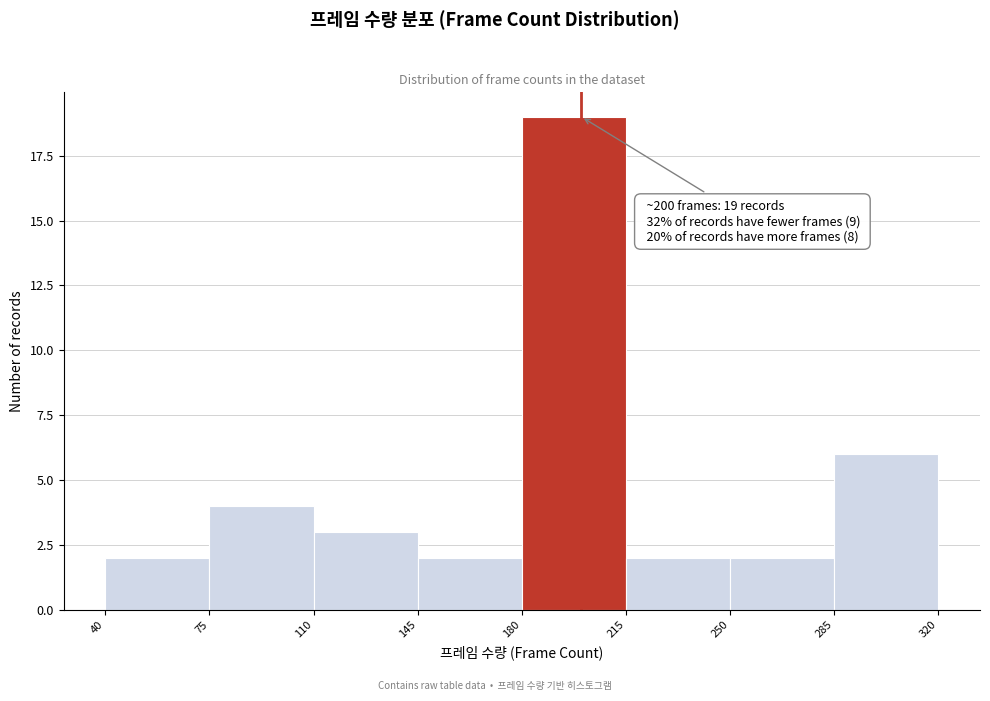

Over which range of the x-axis is the bar tallest?

180 to 215